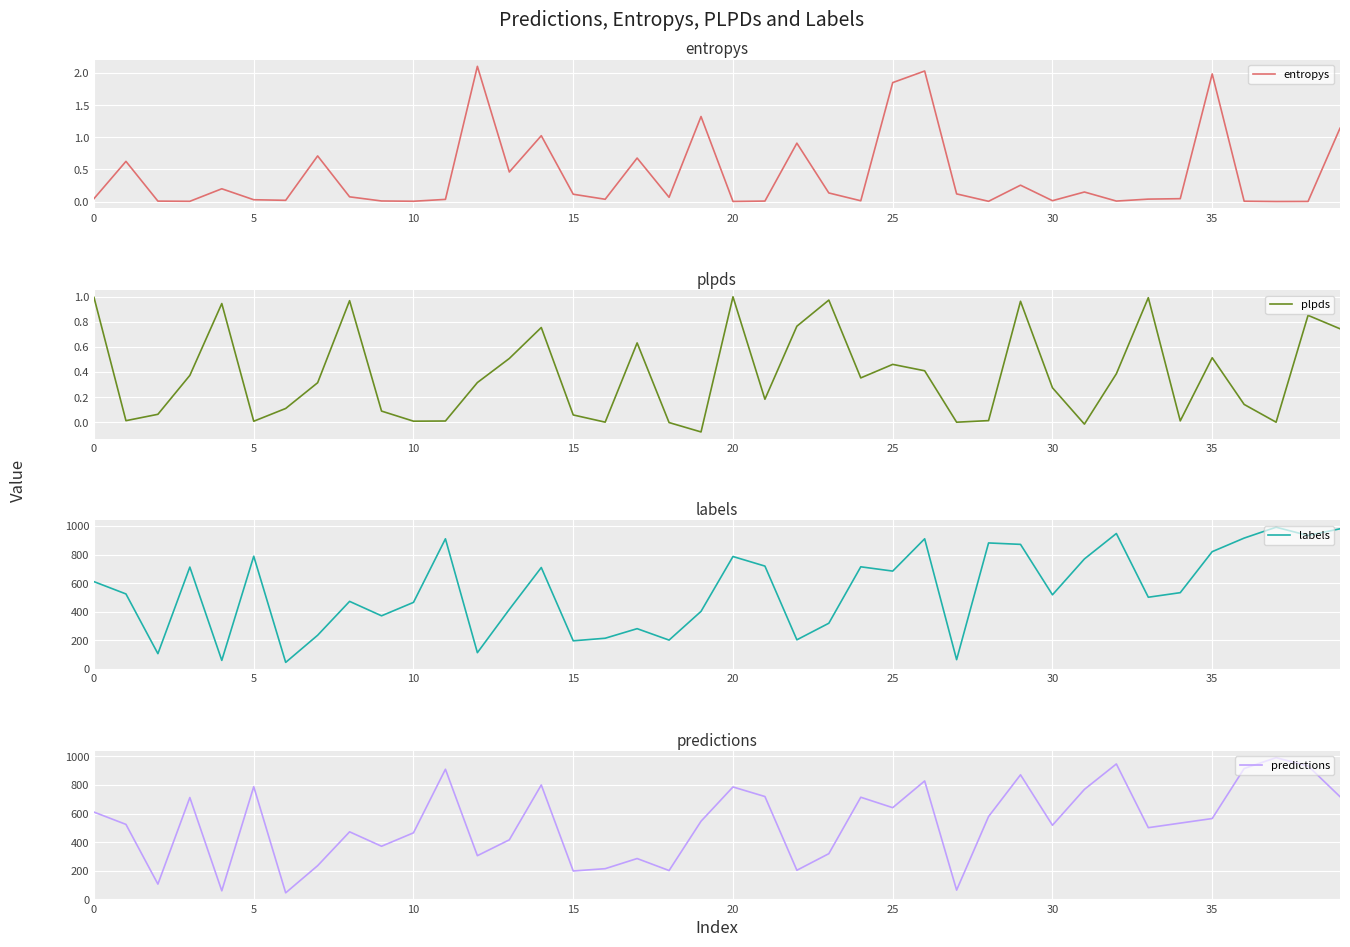

How many interior local valleys does the labels series have?

13